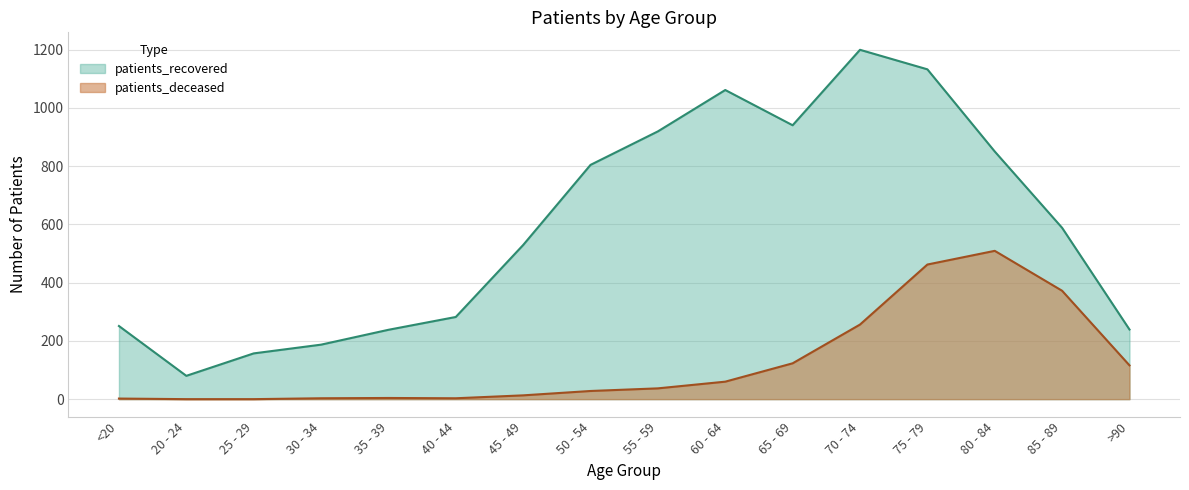

Rank the series by their maximum value, from highest to lowest.

patients_recovered, patients_deceased